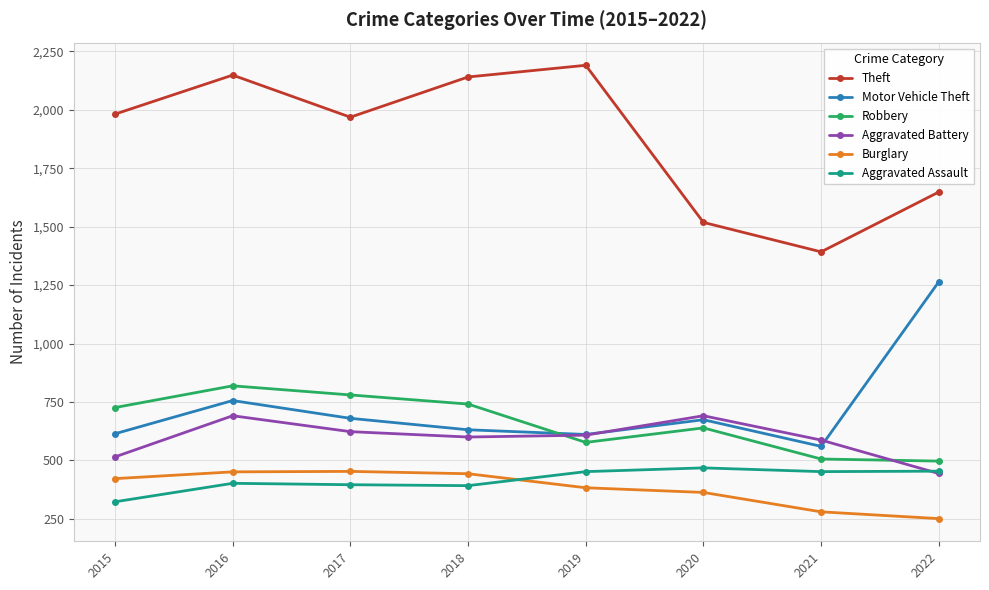

What is the value of the Motor Vehicle Theft point at the 5th from the left?

611